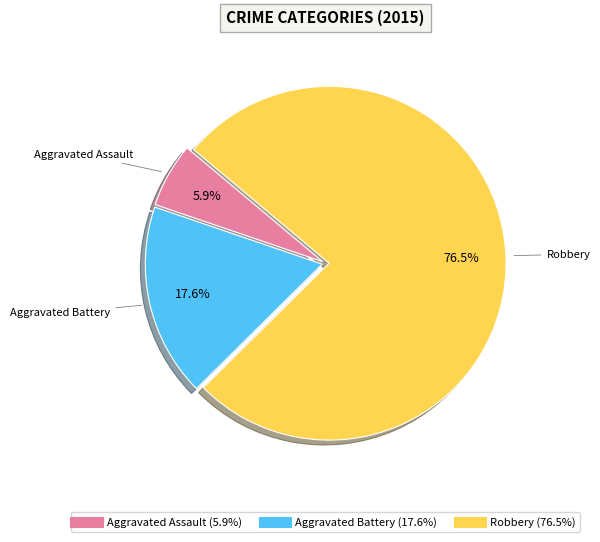

To the nearest percent, what portion does Aggravated Assault represent?

6%